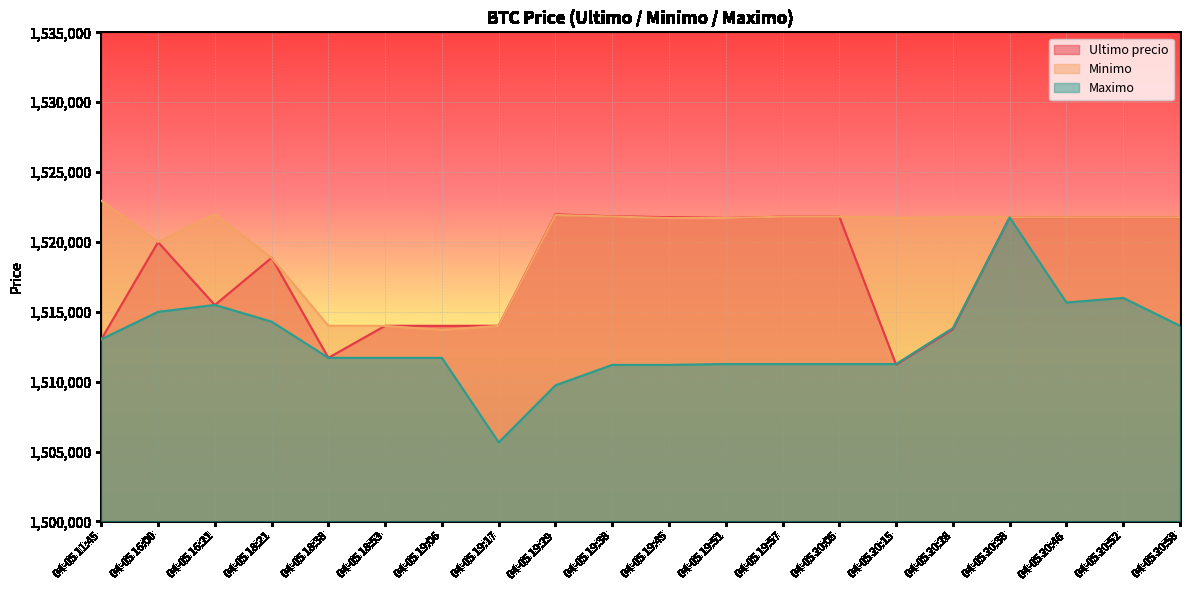

Reading left to right, transcribe all the data shown in this chart.

Ultimo precio: 04-05 11:45=1513030.0	04-05 16:00=1519985.0	04-05 16:21=1515487.0	04-05 18:21=1518870.0	04-05 18:38=1511710.0	04-05 18:53=1514000.0	04-05 19:06=1513997.0	04-05 19:17=1514000.0	04-05 19:29=1521974.0	04-05 19:38=1521832.0	04-05 19:45=1521776.0	04-05 19:51=1521717.0	04-05 19:57=1521812.0	04-05 20:05=1521809.0	04-05 20:15=1511215.0	04-05 20:28=1513750.5	04-05 20:38=1521771.0	04-05 20:46=1521768.0	04-05 20:52=1521768.0	04-05 20:58=1521768.0
Minimo: 04-05 11:45=1522946.0	04-05 16:00=1520000.0	04-05 16:21=1521997.0	04-05 18:21=1518858.0	04-05 18:38=1514000.0	04-05 18:53=1513997.0	04-05 19:06=1513711.0	04-05 19:17=1514000.0	04-05 19:29=1521938.0	04-05 19:38=1521819.0	04-05 19:45=1521717.0	04-05 19:51=1521717.0	04-05 19:57=1521809.0	04-05 20:05=1521809.0	04-05 20:15=1521730.0	04-05 20:28=1521761.0	04-05 20:38=1521771.0	04-05 20:46=1521768.0	04-05 20:52=1521768.0	04-05 20:58=1521768.0
Maximo: 04-05 11:45=1513045.0	04-05 16:00=1515000.0	04-05 16:21=1515497.0	04-05 18:21=1514300.0	04-05 18:38=1511710.0	04-05 18:53=1511710.0	04-05 19:06=1511710.0	04-05 19:17=1505658.0	04-05 19:29=1509744.0	04-05 19:38=1511205.0	04-05 19:45=1511205.0	04-05 19:51=1511266.0	04-05 19:57=1511266.0	04-05 20:05=1511266.0	04-05 20:15=1511266.0	04-05 20:28=1513836.0	04-05 20:38=1521760.0	04-05 20:46=1515666.0	04-05 20:52=1516000.0	04-05 20:58=1514000.0